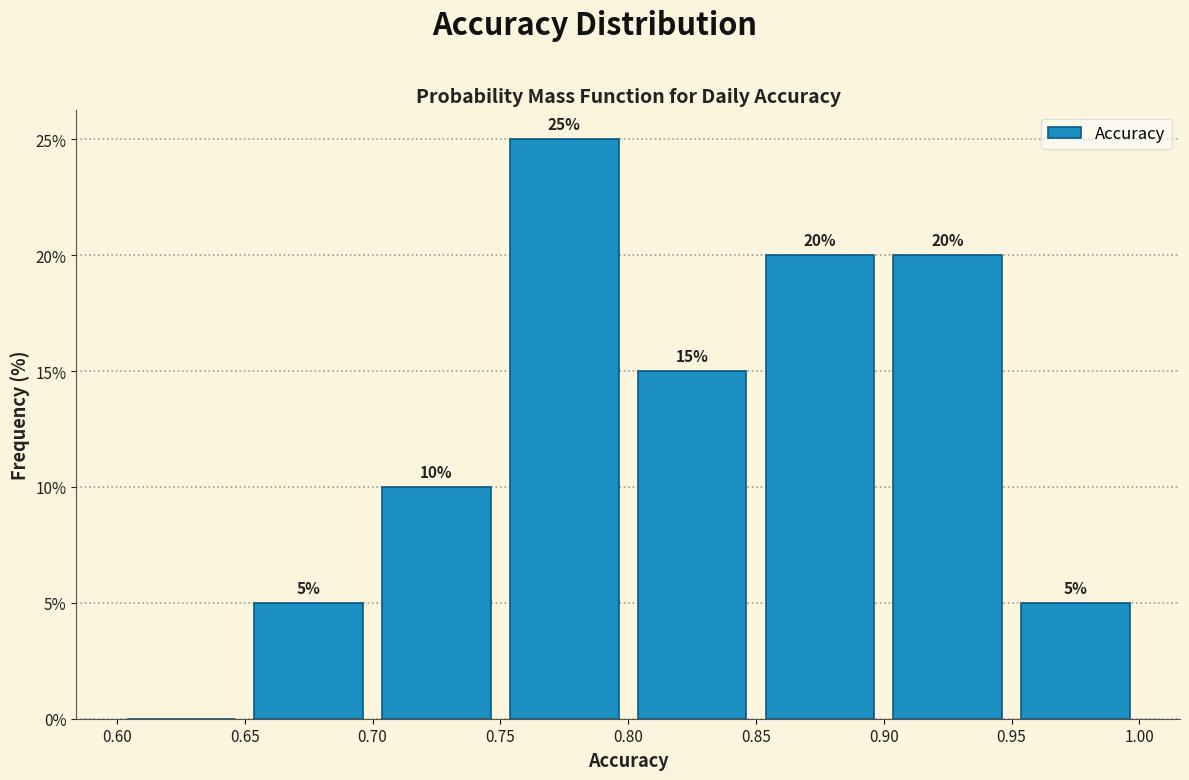

Which range on the x-axis has the tallest bar?

0.75 to 0.80